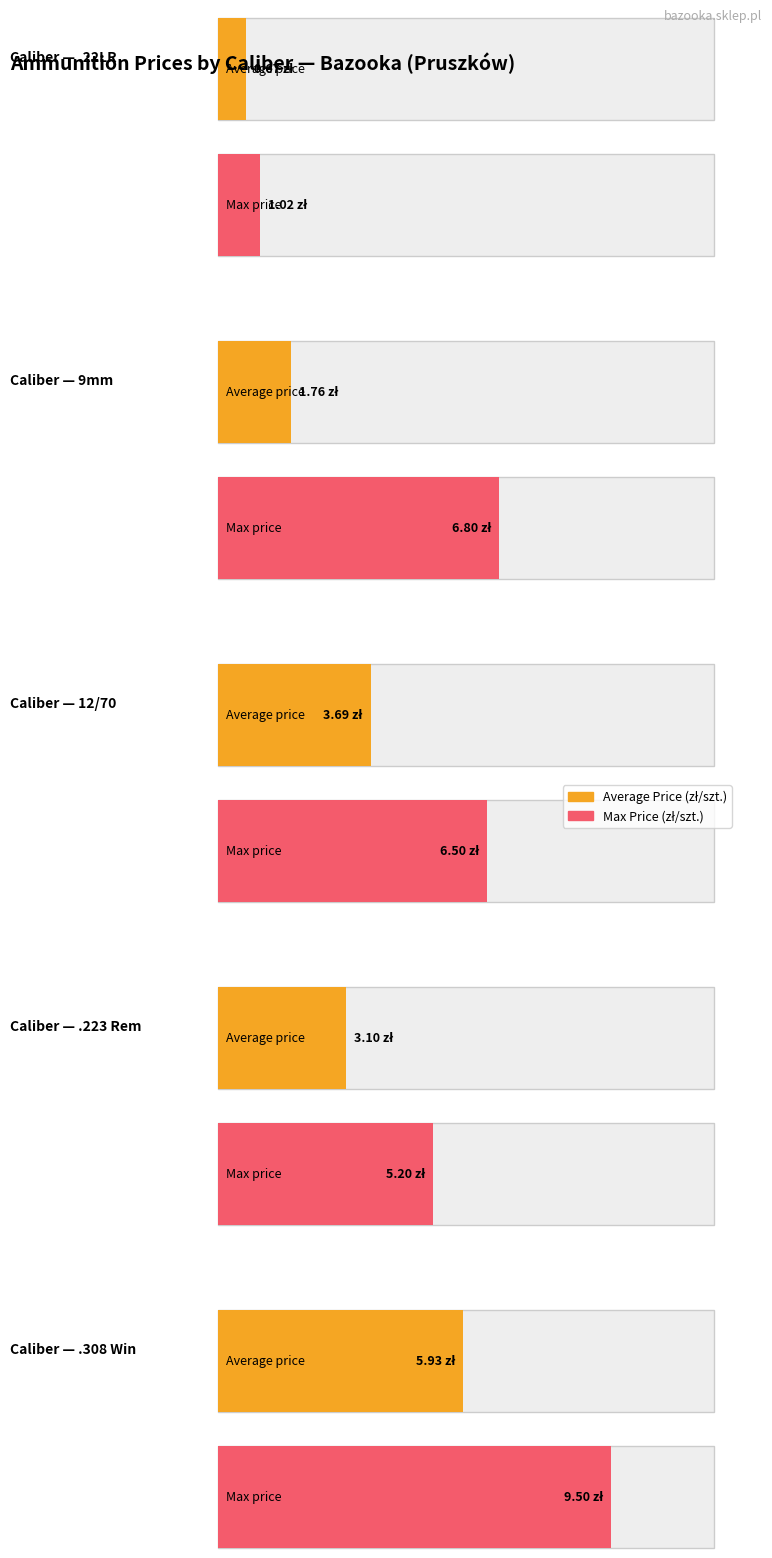

At 4, list the series in order from largest to smallest.

Max Price (zł/szt.), Average Price (zł/szt.)